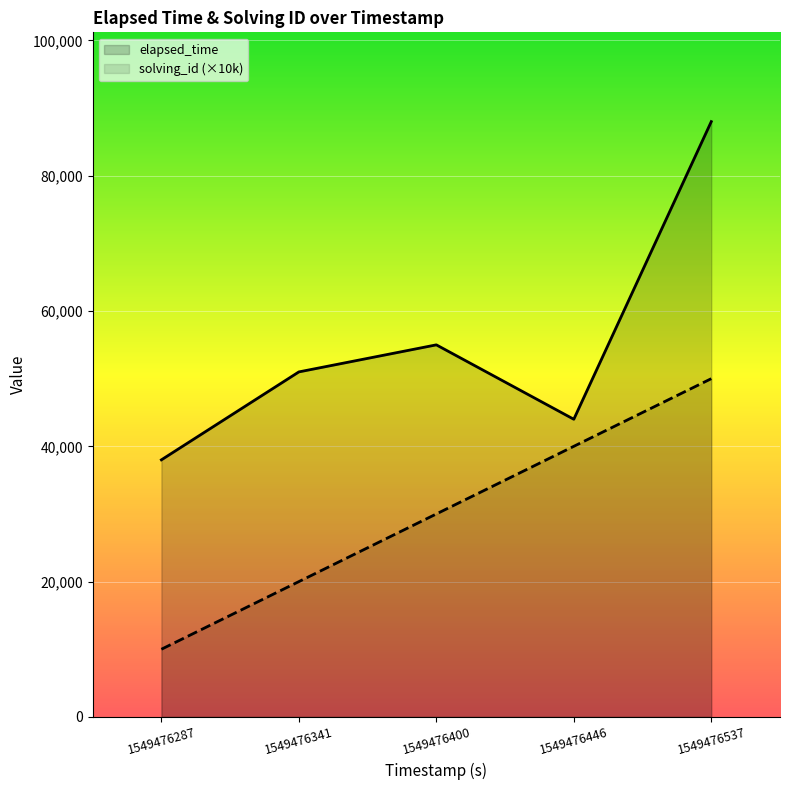

True or false: solving_id (×10k) has a value of 10000 at 1549476287.

True